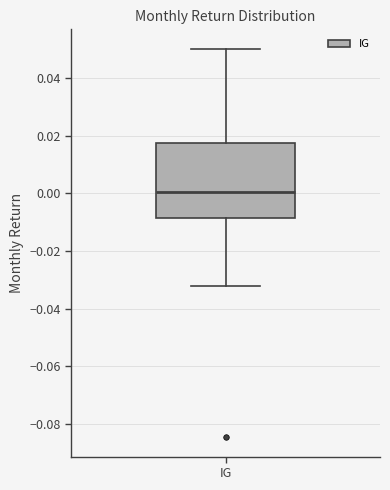

Transcribe this box plot: give where the median line is, the range the box spans, and where the two whiskers end, as read against the y-axis. The values are not printed on the chart, so give them approximately, as read against the axis.

median 0.000, box -0.008 to 0.018, whiskers -0.032 to 0.050